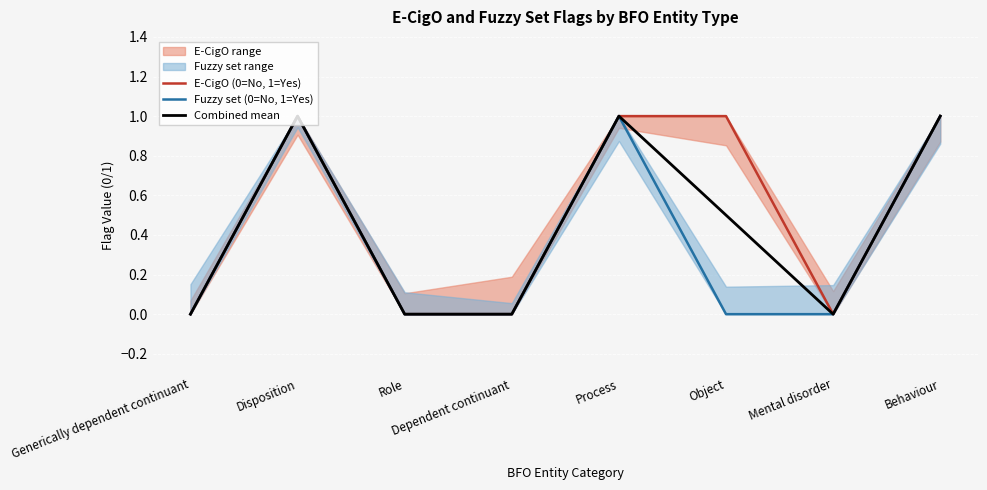

Which has a higher value, Behaviour or Disposition?

Behaviour